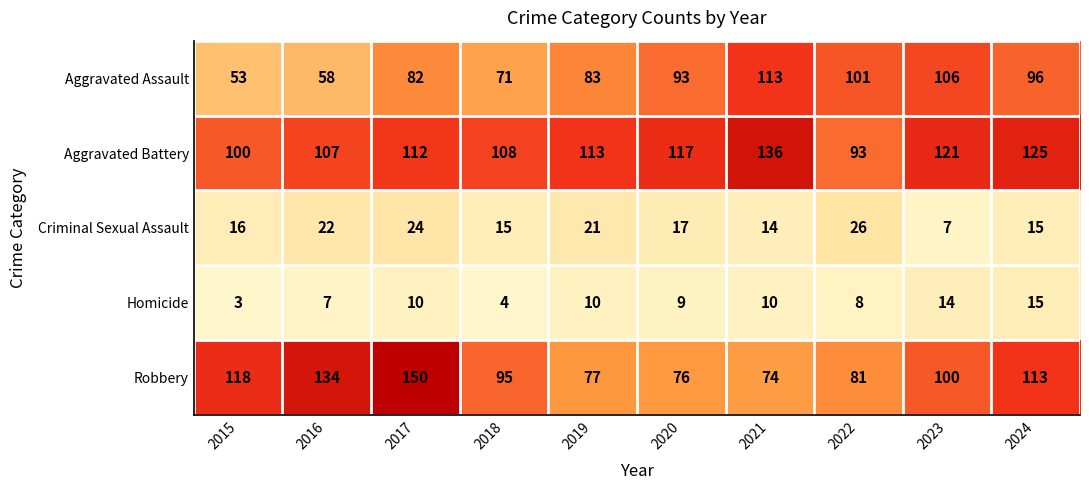

What is the average value of the Aggravated Assault series?

86